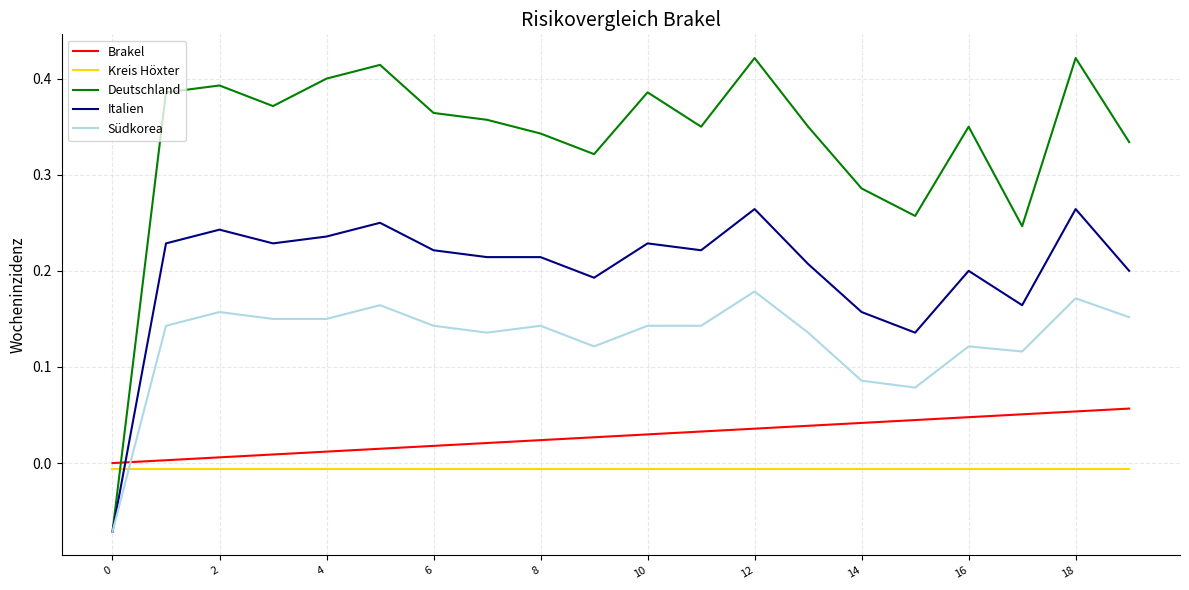

Which series has the widest spread of values?

Deutschland